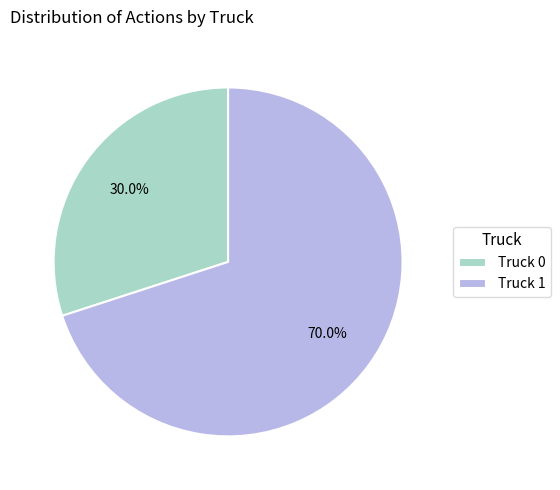

Which slice is the largest?

Truck 1